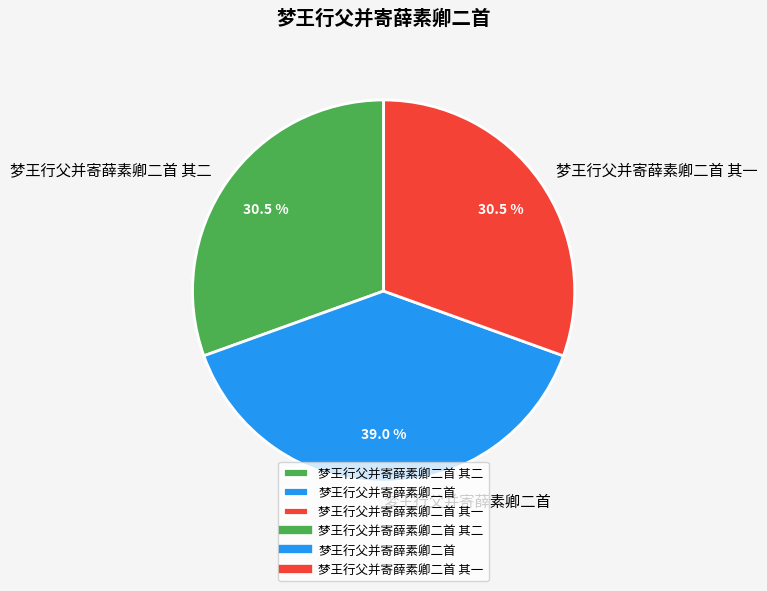

Which slice is the largest?

梦王行父并寄薛素卿二首